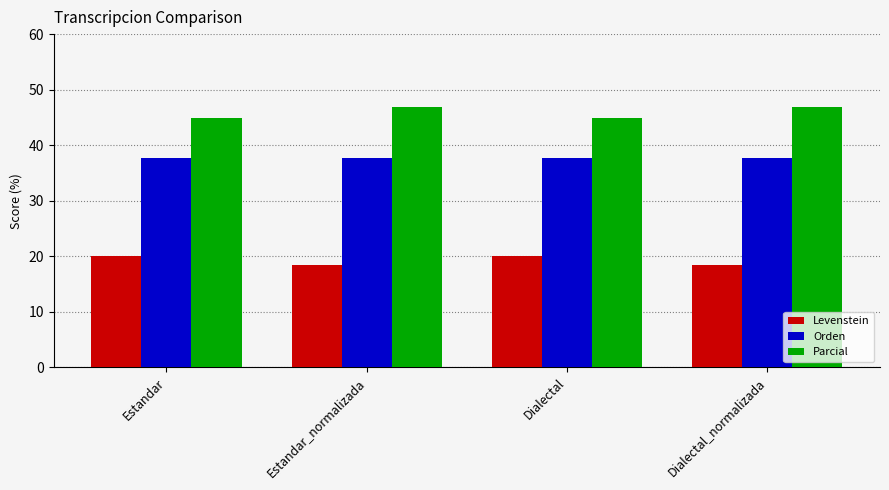

List the series in order of their overall mean, lowest first.

Levenstein, Orden, Parcial